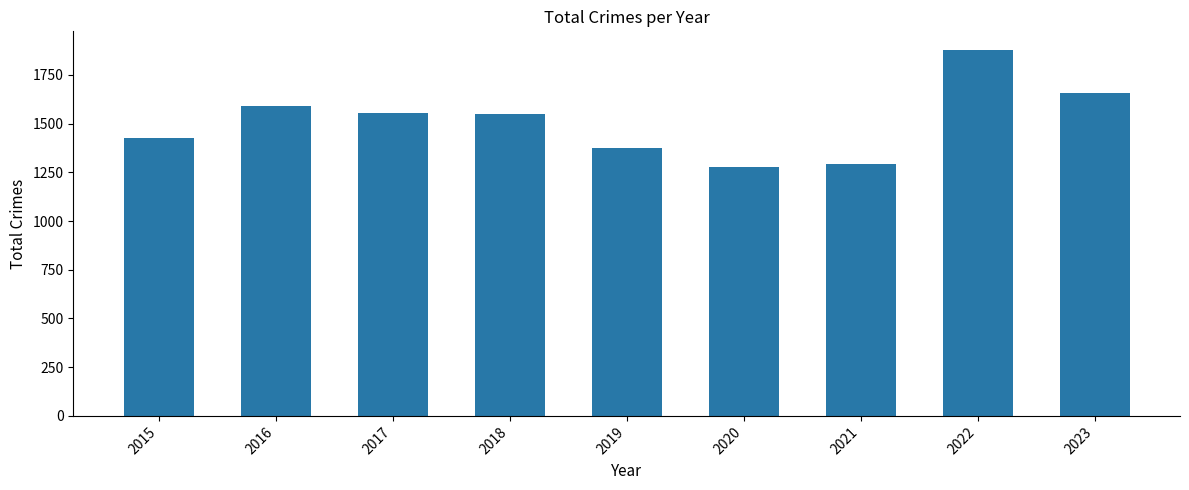

Which category has the highest value across all series?

2022